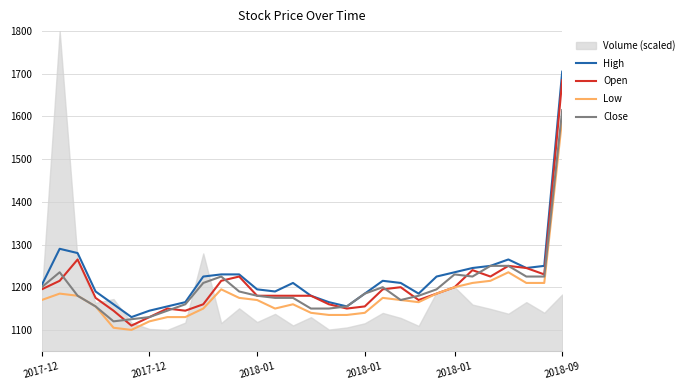

True or false: Low and Close cross at least once.

False